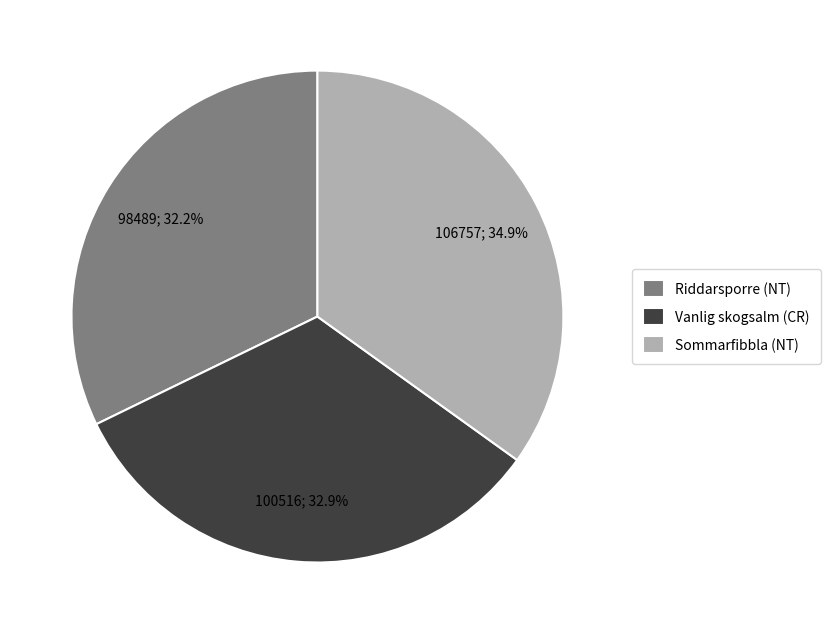

What is the total percentage of Riddarsporre (NT) and Sommarfibbla (NT)?

67.1%